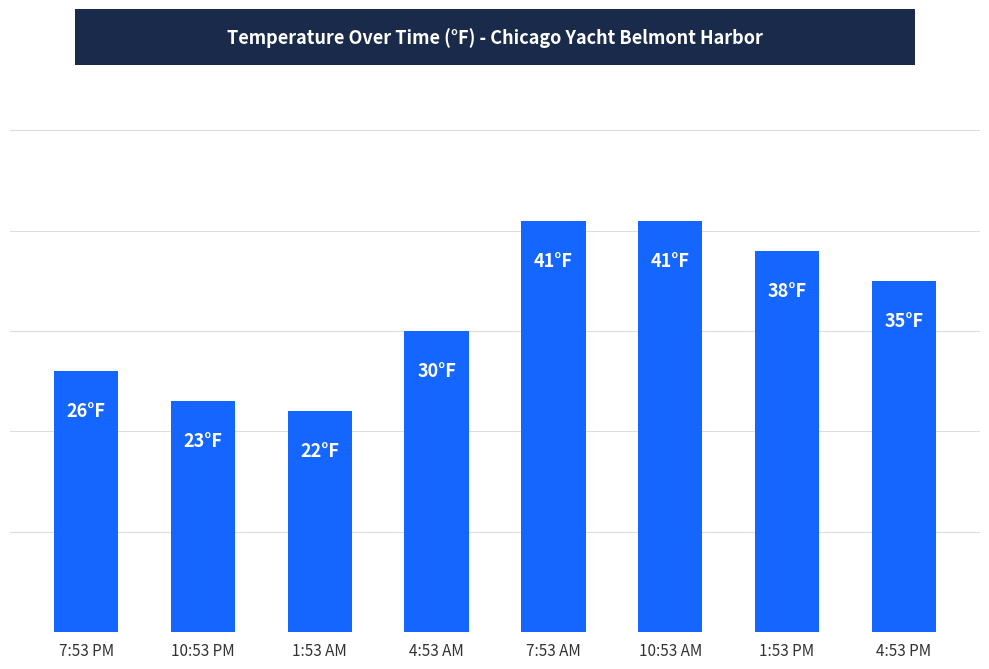

Does the chart contain any negative values?

No